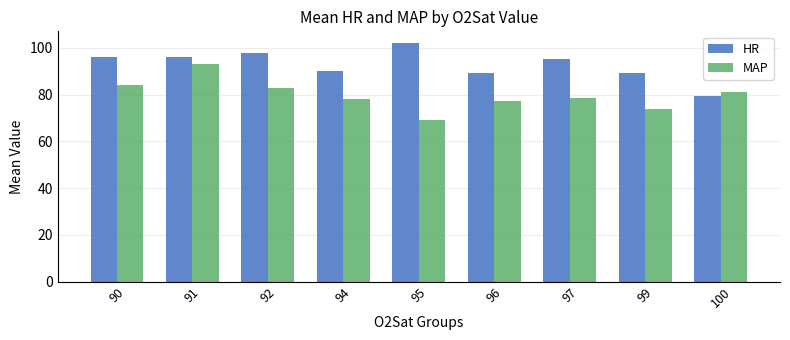

Which series has the largest total across all categories?

HR